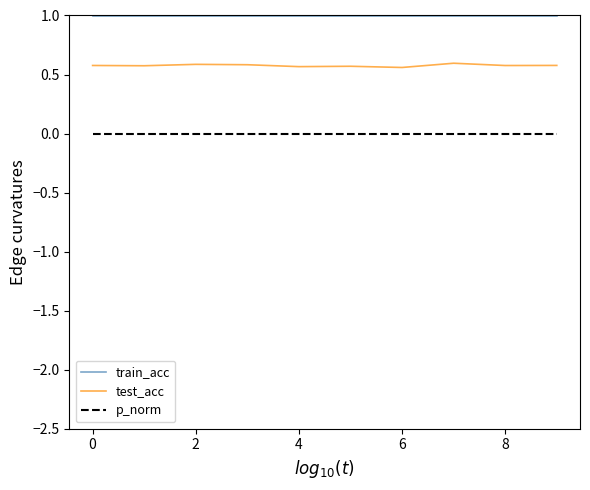

True or false: test_acc and train_acc intersect in this chart.

False